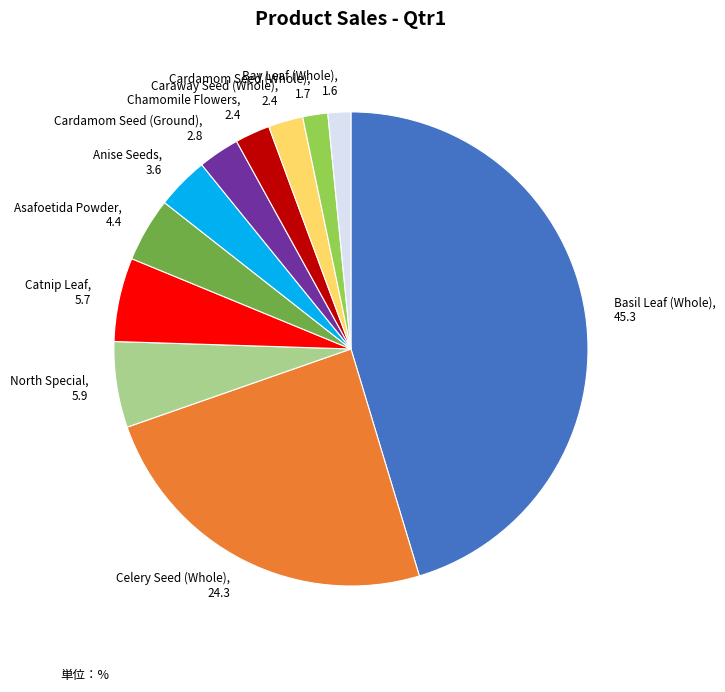

True or false: Anise Seeds accounts for 16% of the total.

False